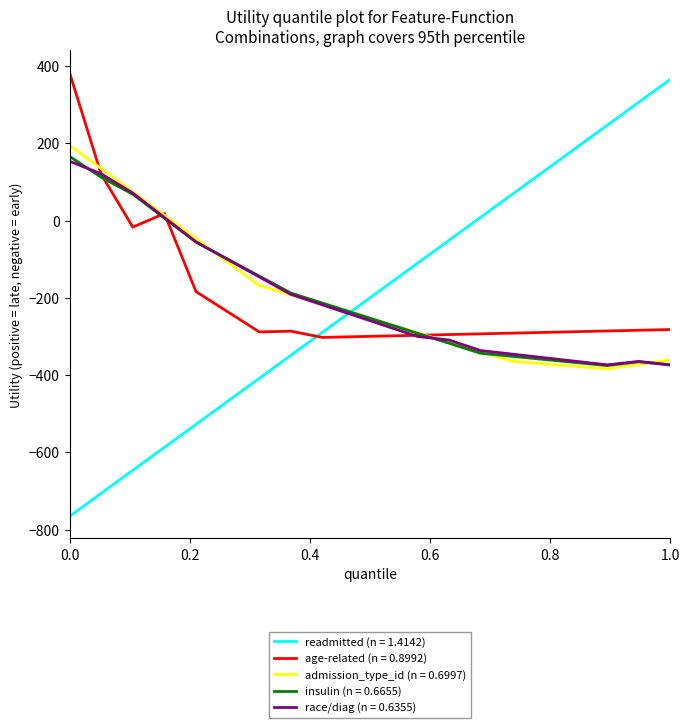

What is the lowest value of the insulin (n = 0.6655) series?

-375.5